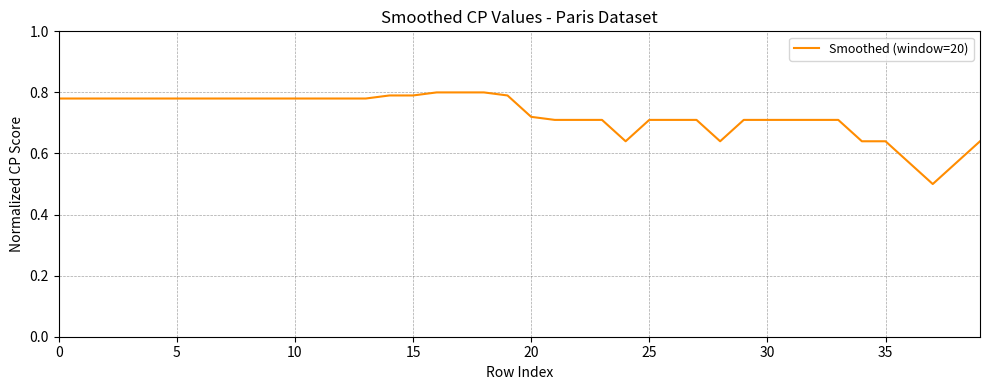

What is the difference between the maximum and minimum values?

0.3